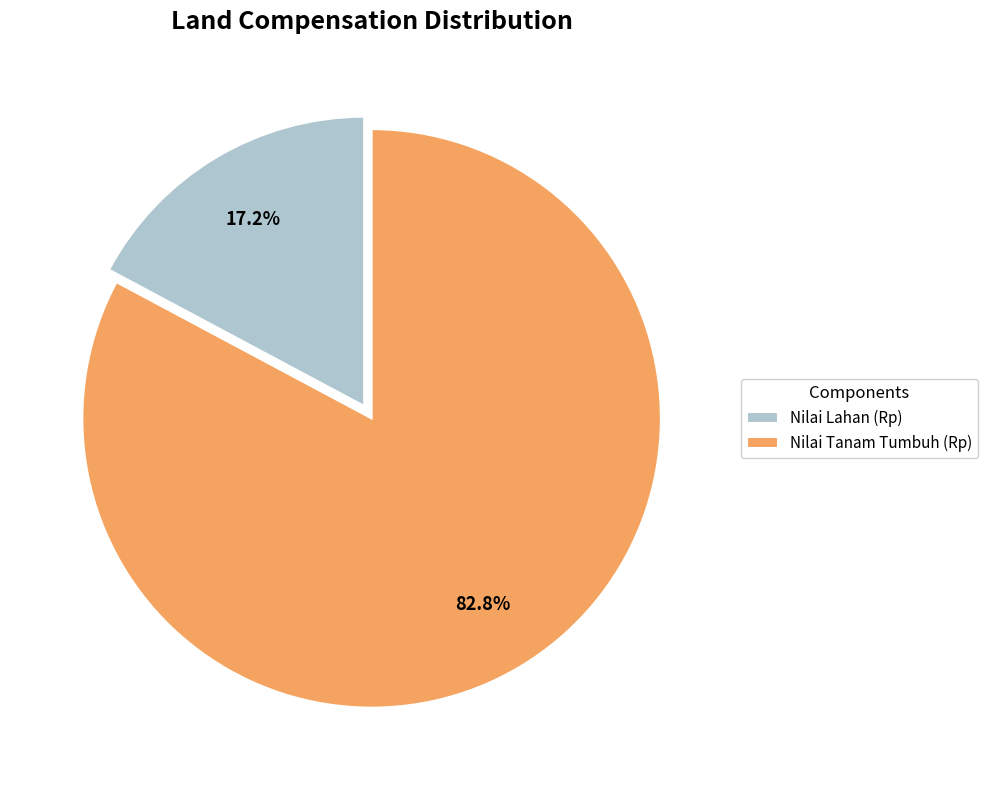

The Nilai Tanam Tumbuh (Rp) slice represents 54% of the pie. True or false?

False